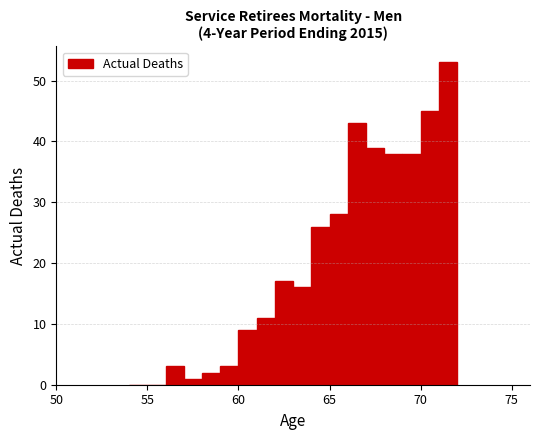

Around what value on the x-axis is the tallest bar? Give the approximate position of its centre, as read against the axis.

71.5